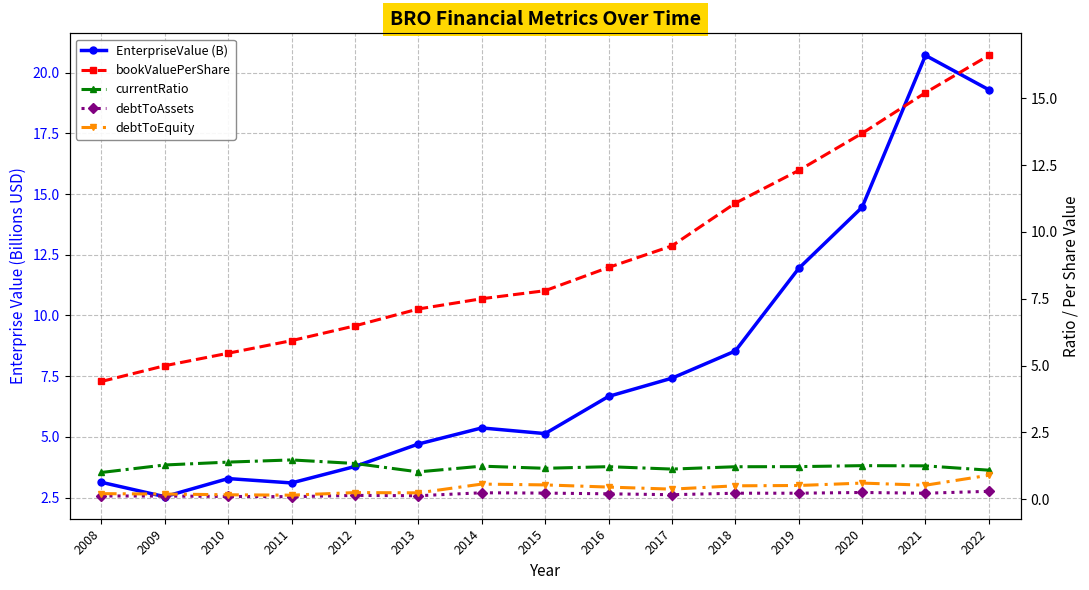

Which series has the largest total across all categories?

bookValuePerShare